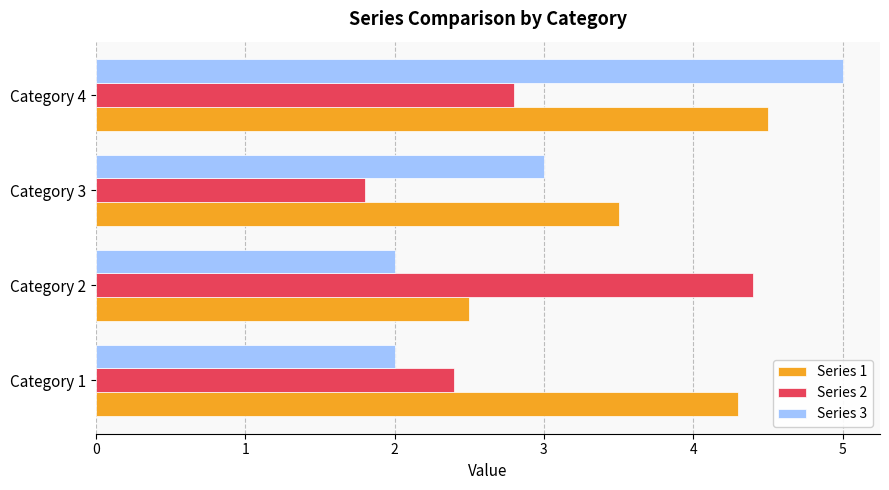

Where is Series 3 nearest to the value 3?

Category 3